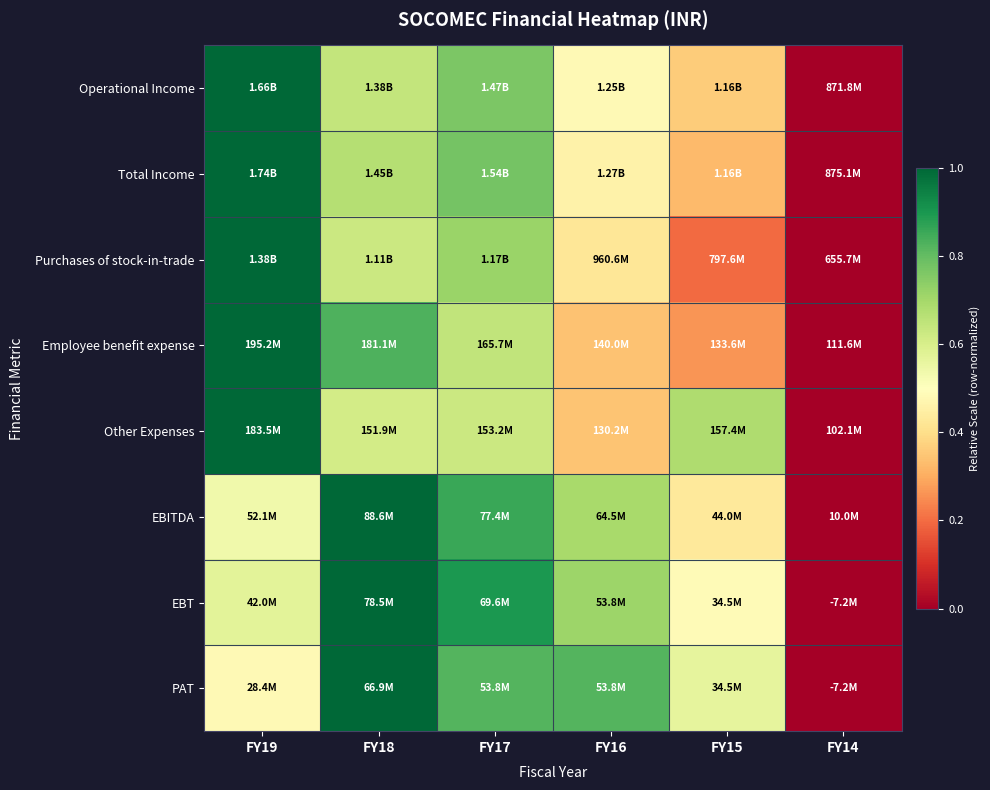

Between FY18 and FY19, which is larger?

FY19